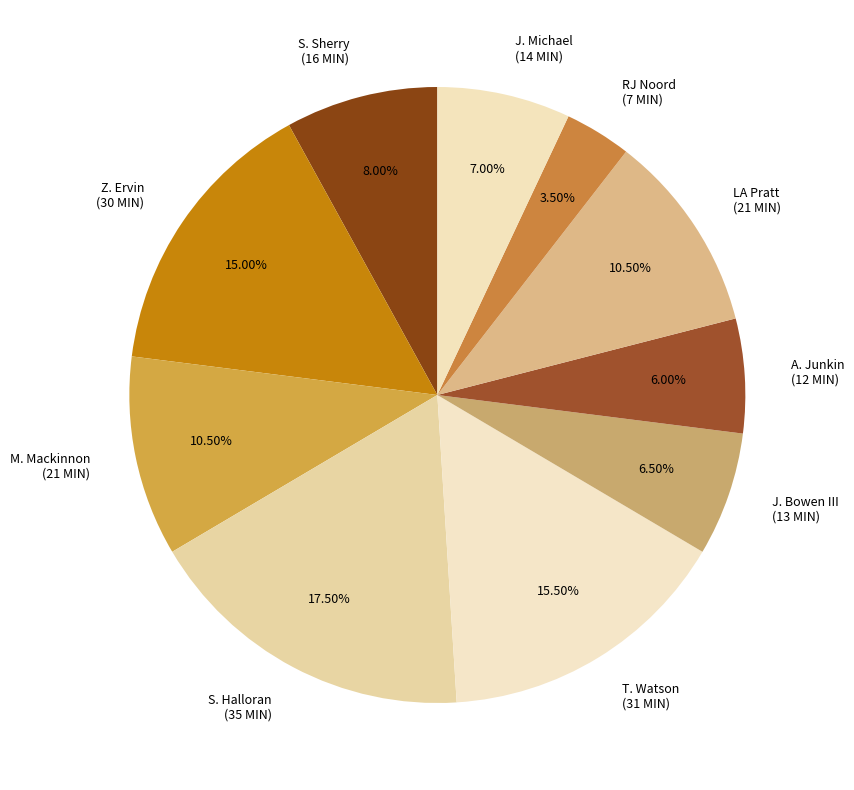

How many slices are in this pie chart?

10